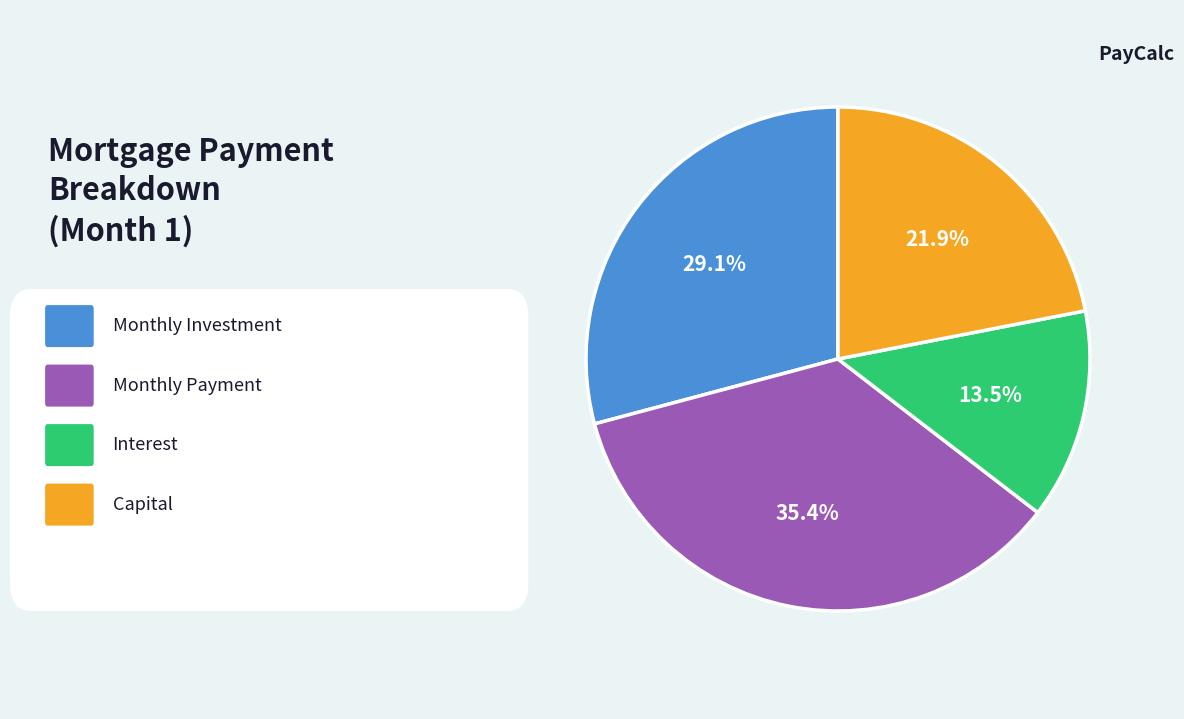

Does any single category account for the majority?

No